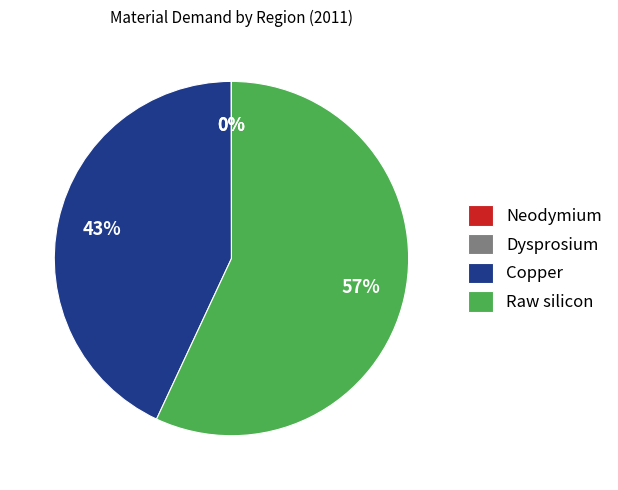

True or false: Raw silicon accounts for 52% of the total.

False